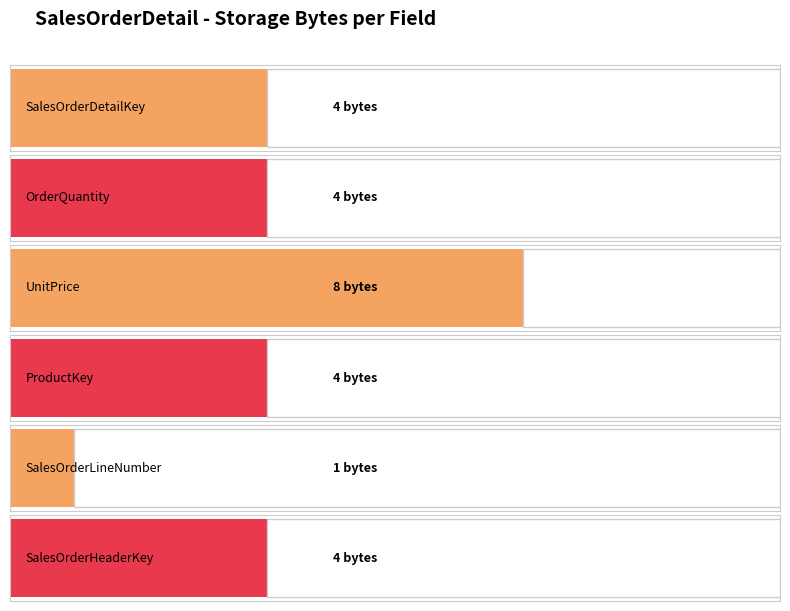

Count the number of data series in this chart.

1